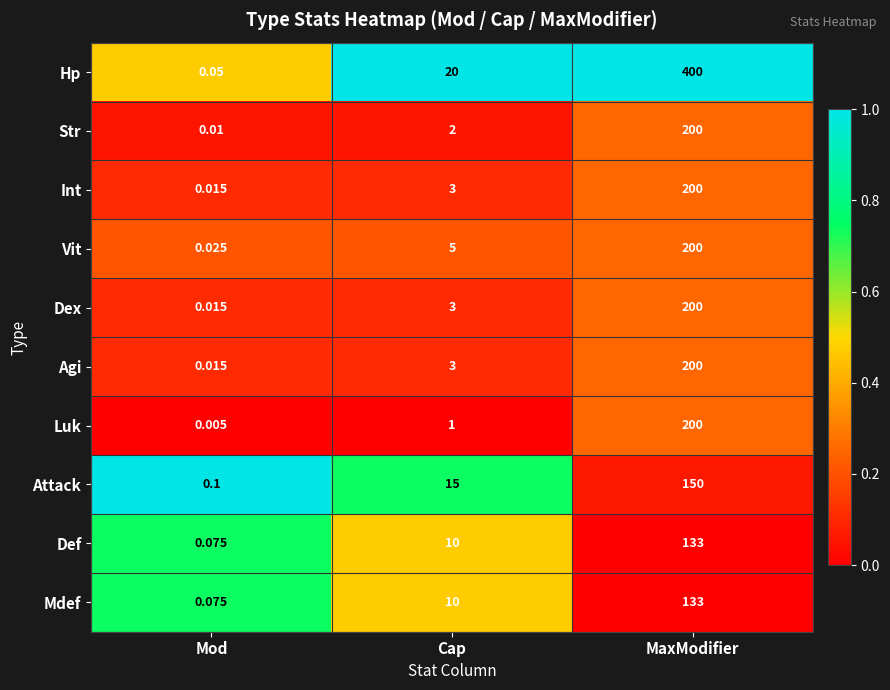

Is the value of Def at MaxModifier greater than the value of Attack at Mod?

Yes